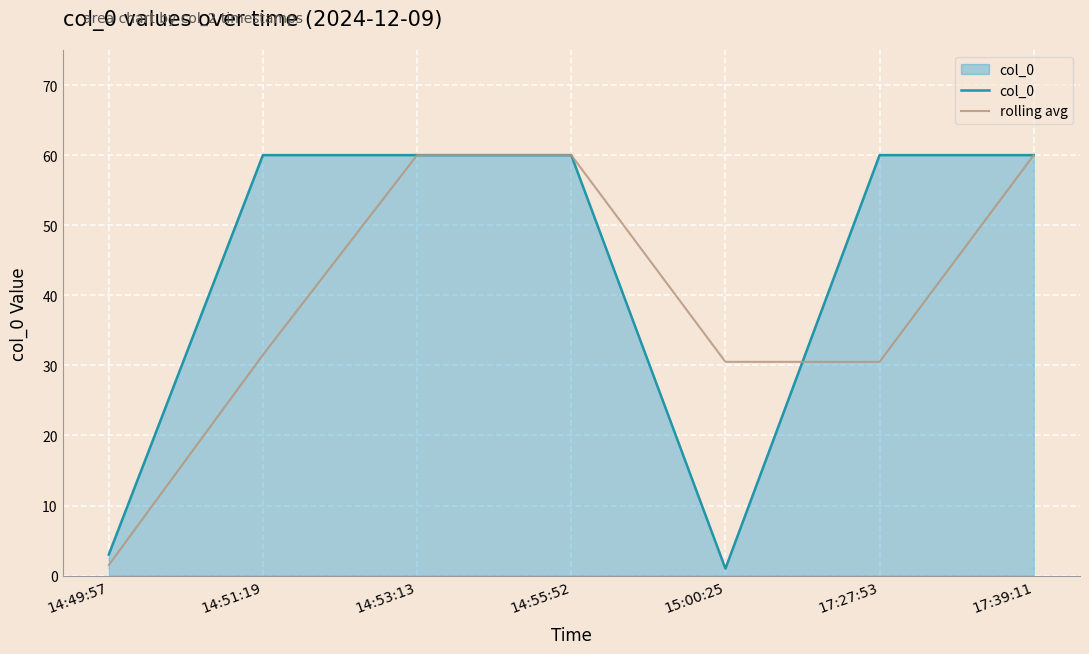

List the series in order of their overall mean, highest first.

col_0, rolling avg